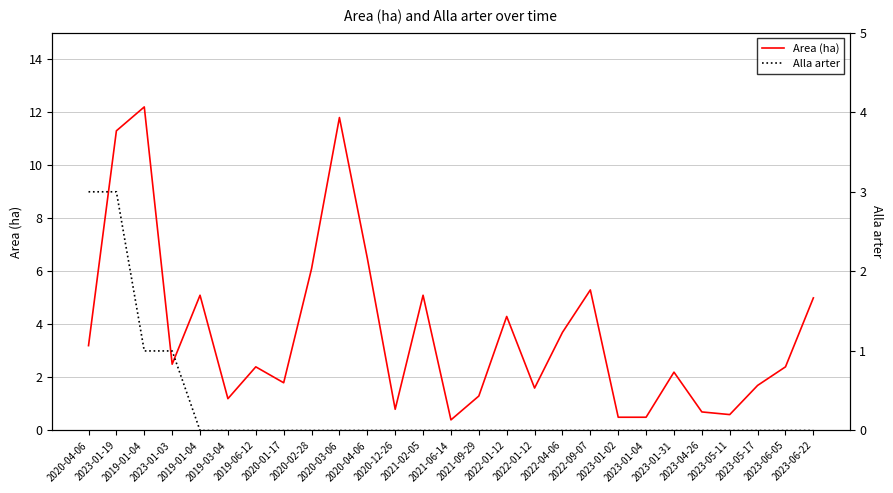

What are all the series names shown in the legend?

Area (ha), Alla arter